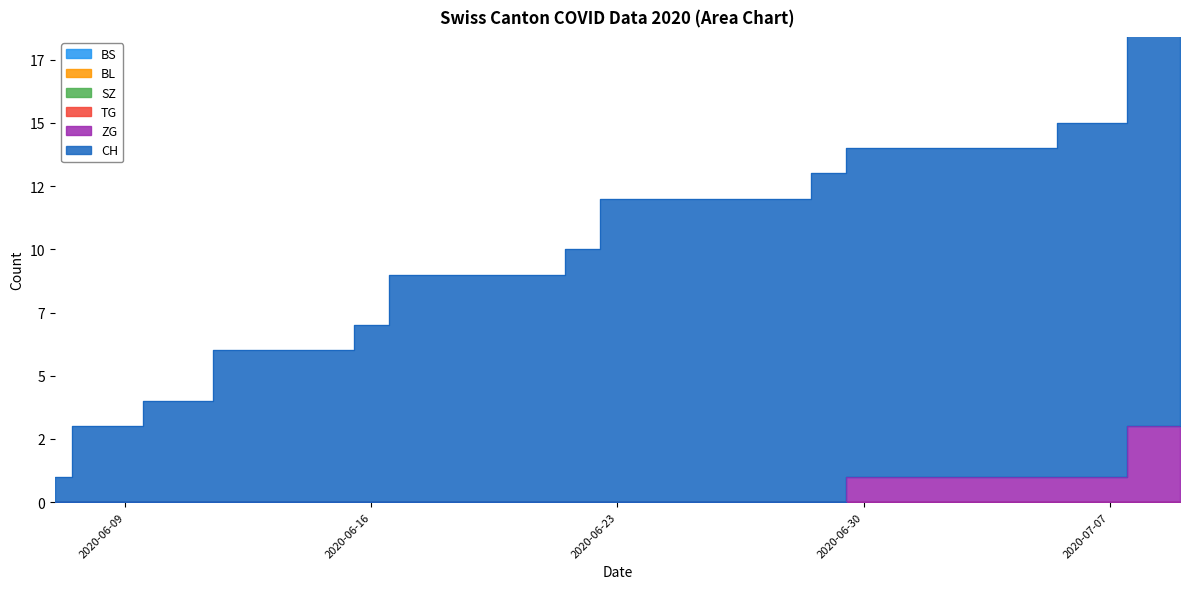

Reading left to right, what are all the values shown in this chart?

BS: 0	0	0	0	0	0	0	0	0	0	0	0	0	0	0	0	0	0	0	0	0	0	0	0	0	0	0	0	0	0	0	0	0
BL: 0	0	0	0	0	0	0	0	0	0	0	0	0	0	0	0	0	0	0	0	0	0	0	0	0	0	0	0	0	0	0	0	0
SZ: 0	0	0	0	0	0	0	0	0	0	0	0	0	0	0	0	0	0	0	0	0	0	0	0	0	0	0	0	0	0	0	0	0
TG: 0	0	0	0	0	0	0	0	0	0	0	0	0	0	0	0	0	0	0	0	0	0	0	0	0	0	0	0	0	0	0	0	0
ZG: 0	0	0	0	0	0	0	0	0	0	0	0	0	0	0	0	0	0	0	0	0	0	0	1	1	1	1	1	1	1	1	3	3
CH: 1	3	3	4	4	6	6	6	6	7	9	9	9	9	9	10	12	12	12	12	12	12	13	13	13	13	13	13	13	14	14	16	16